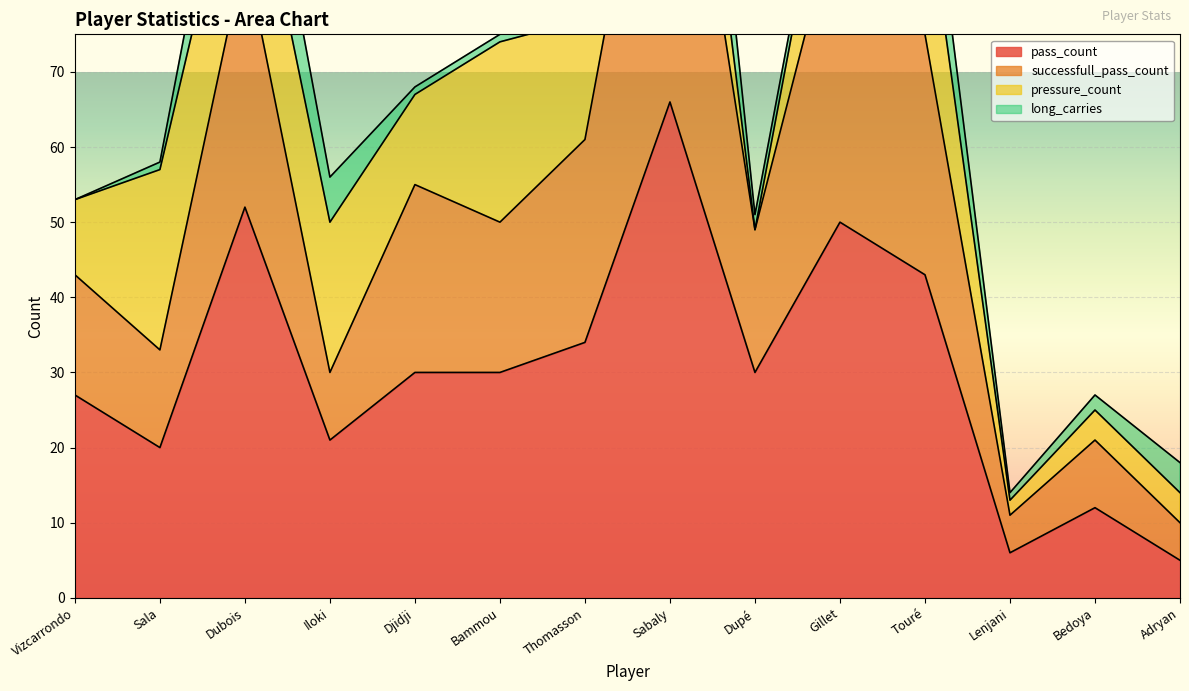

At which label does pass_count reach its peak?

Sabaly